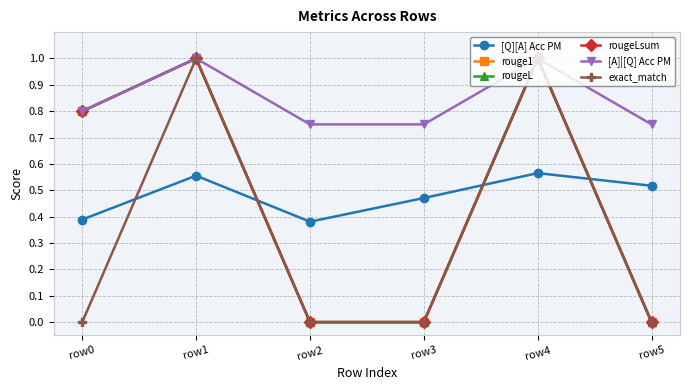

Between row2 and row3, which series saw the biggest shift?

[Q][A] Acc PM